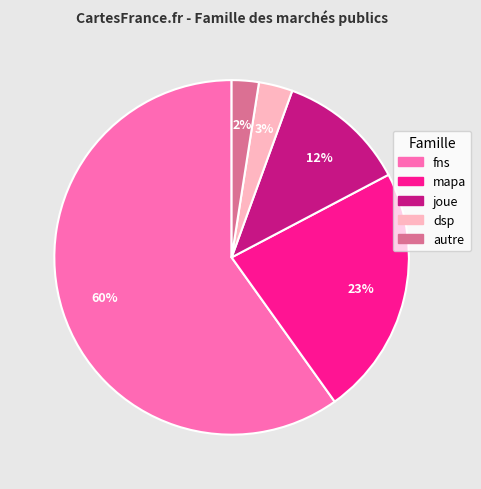

The mapa slice represents 23% of the pie. True or false?

True